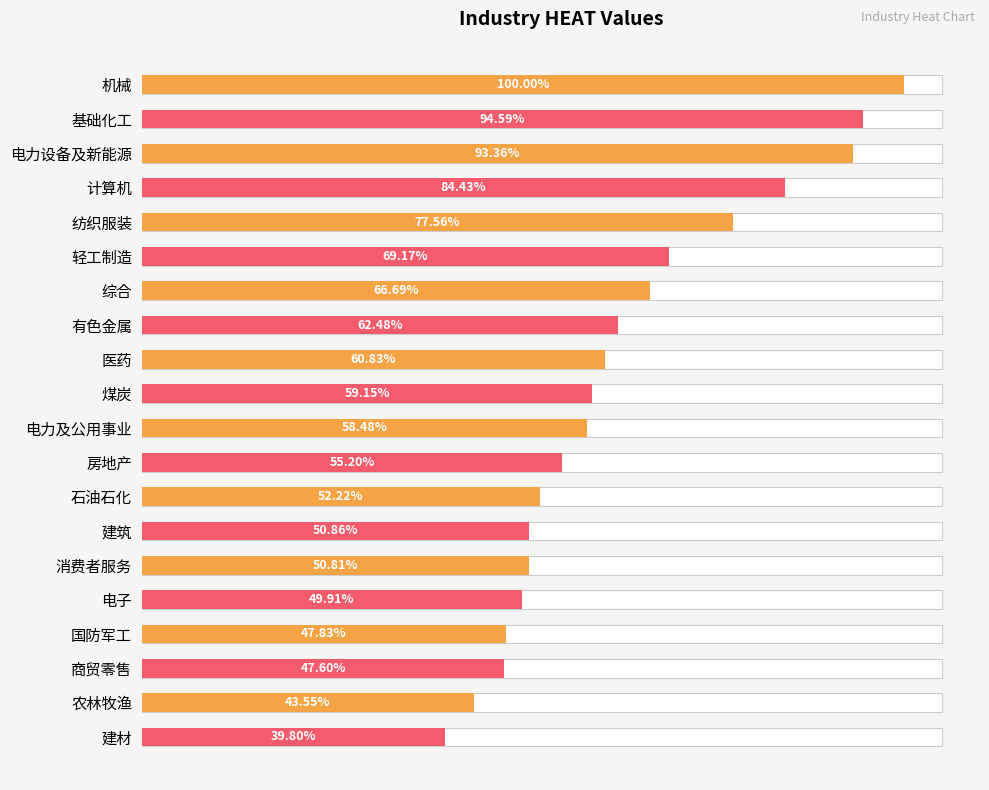

Between 有色金属 and 商贸零售, which is larger?

有色金属